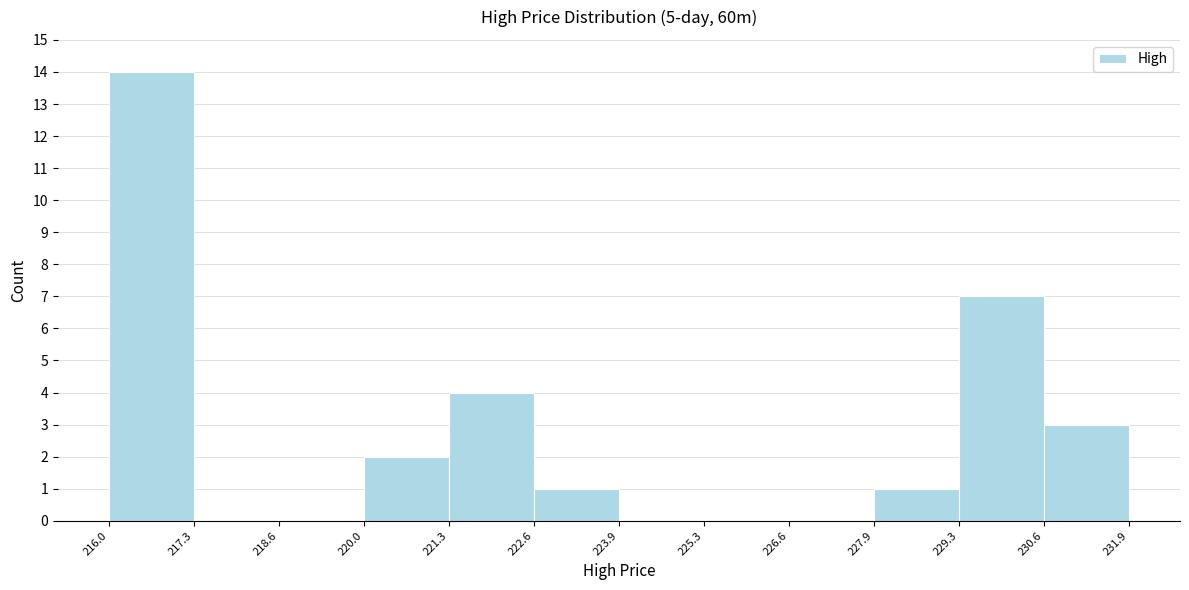

Reading left to right, list every bar in this chart as the range it spans on the x-axis followed by its height. The values are not printed on the chart, so give them approximately, as read against the axis.

216.0 to 217.3: 14
217.3 to 218.6: 0
218.6 to 220.0: 0
220.0 to 221.3: 2
221.3 to 222.6: 4
222.6 to 223.9: 1
223.9 to 225.3: 0
225.3 to 226.6: 0
226.6 to 227.9: 0
227.9 to 229.3: 1
229.3 to 230.6: 7
230.6 to 231.9: 3